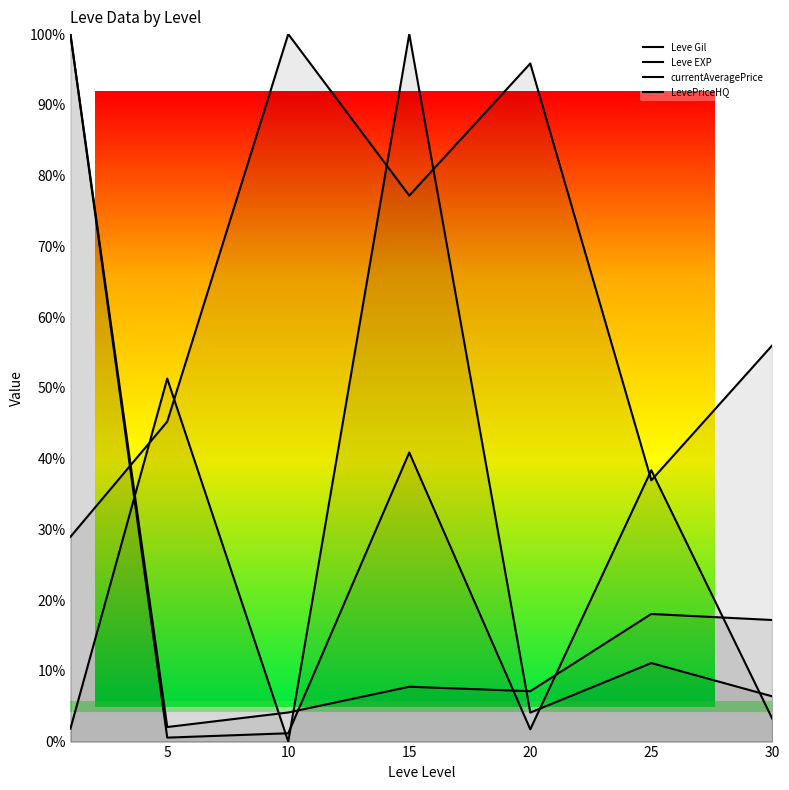

At which label is Leve Gil closest to 64?

30